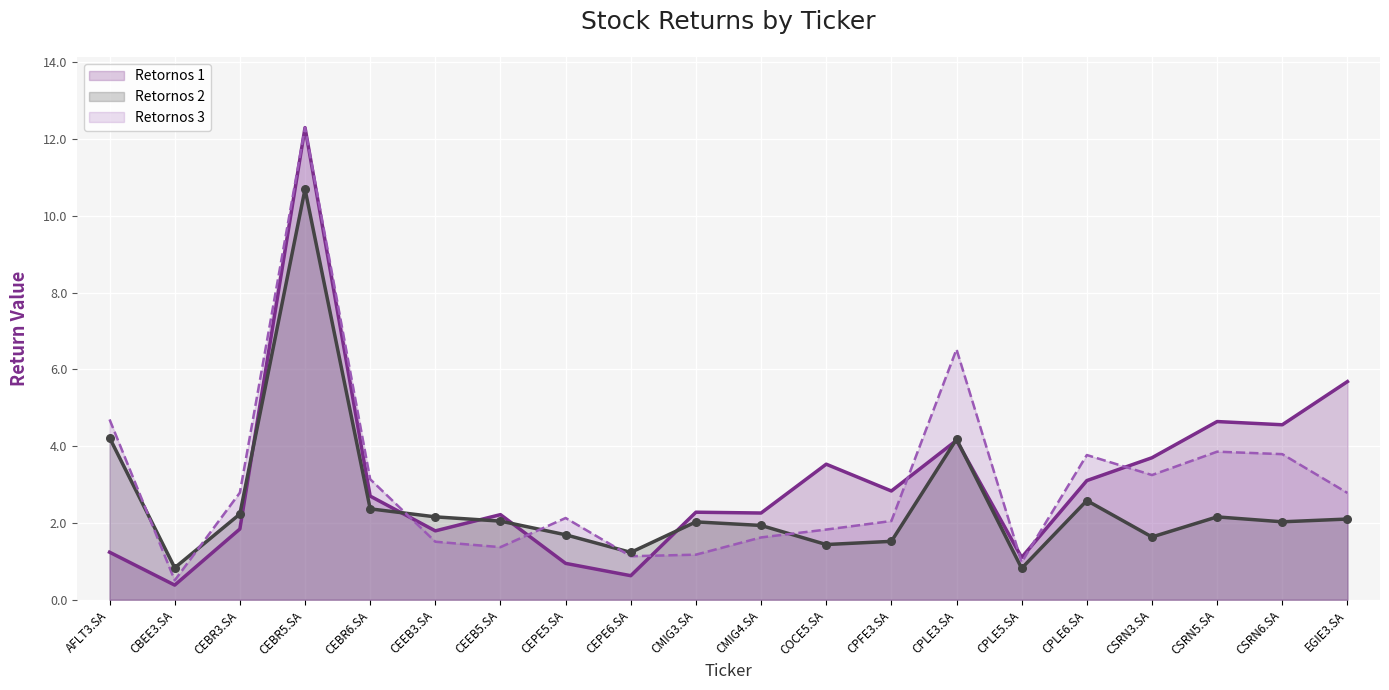

Which series has the largest total across all categories?

Retornos 1